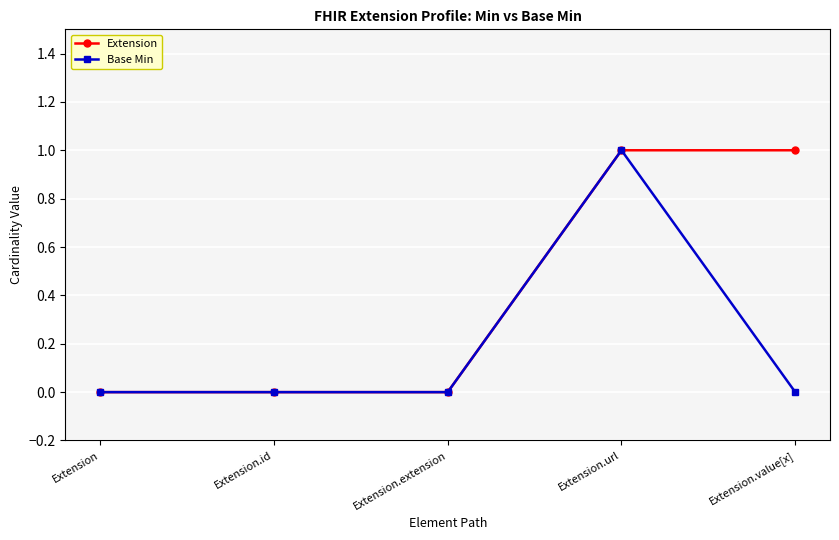

How many distinct data groups are displayed?

2